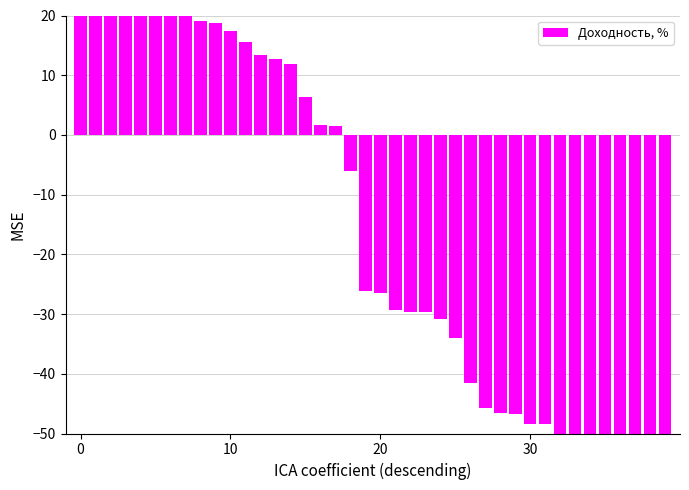

At which category does the chart reach its minimum across all series?

39